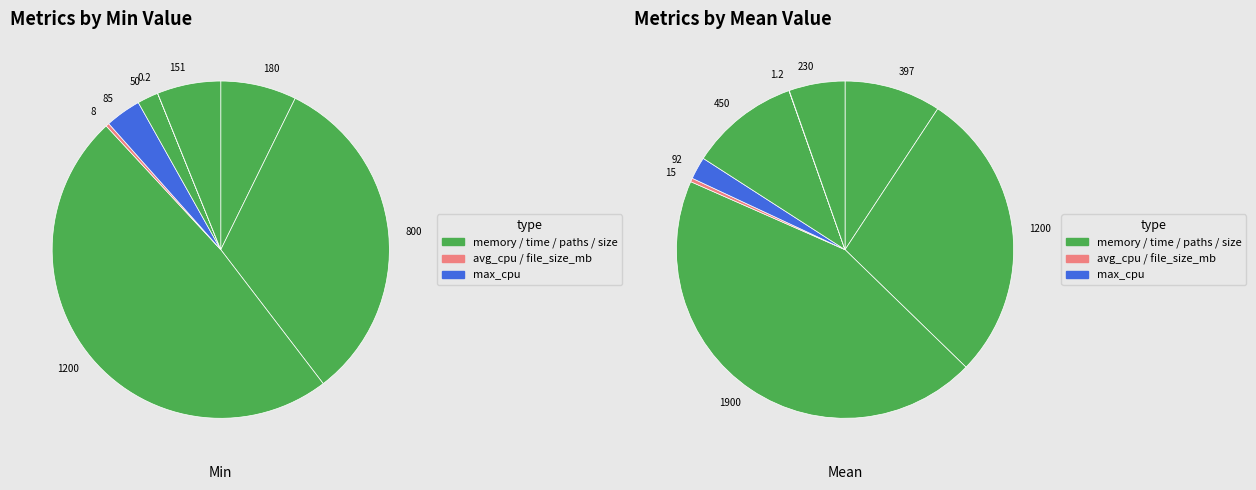

Do avg_memory_mb and max_memory_mb together represent more than half of the pie?

Yes